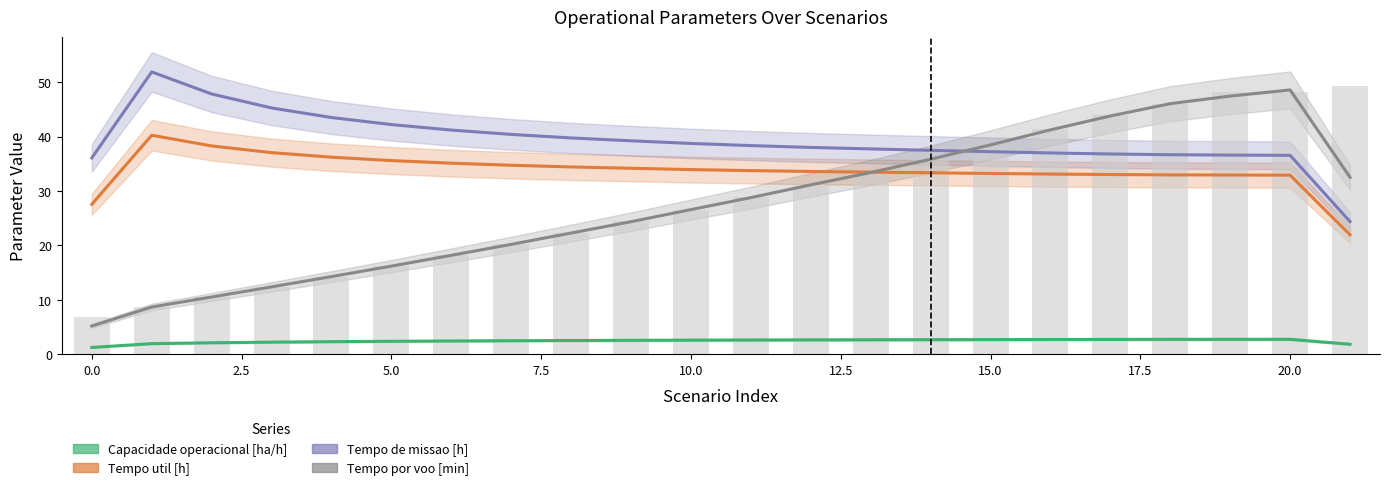

What is the label of the 5th bar from the right?

17